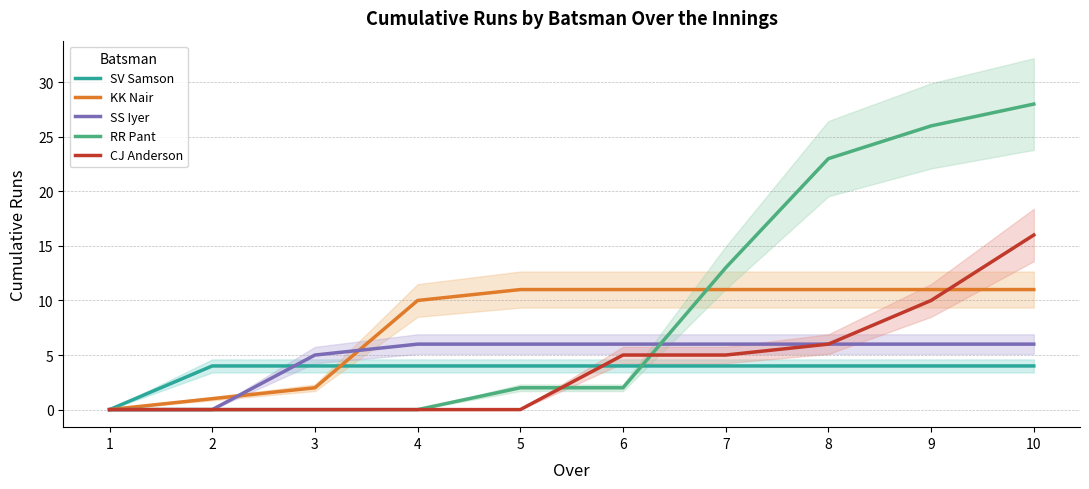

Rank the series by their maximum value, from highest to lowest.

RR Pant, CJ Anderson, KK Nair, SS Iyer, SV Samson